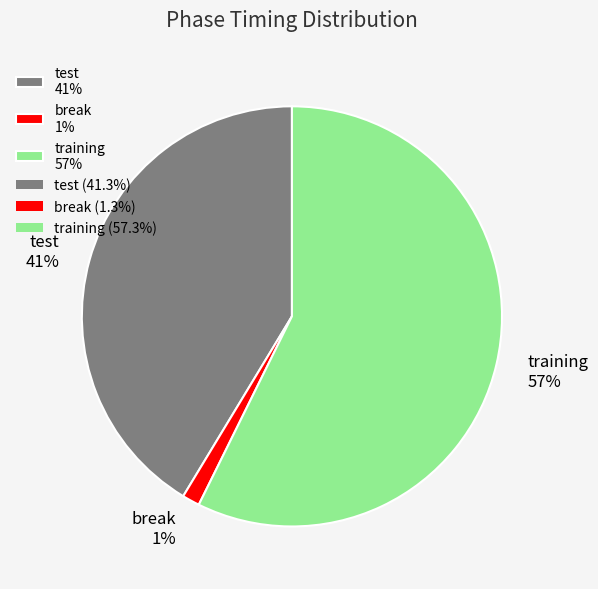

The break slice represents 9% of the pie. True or false?

False